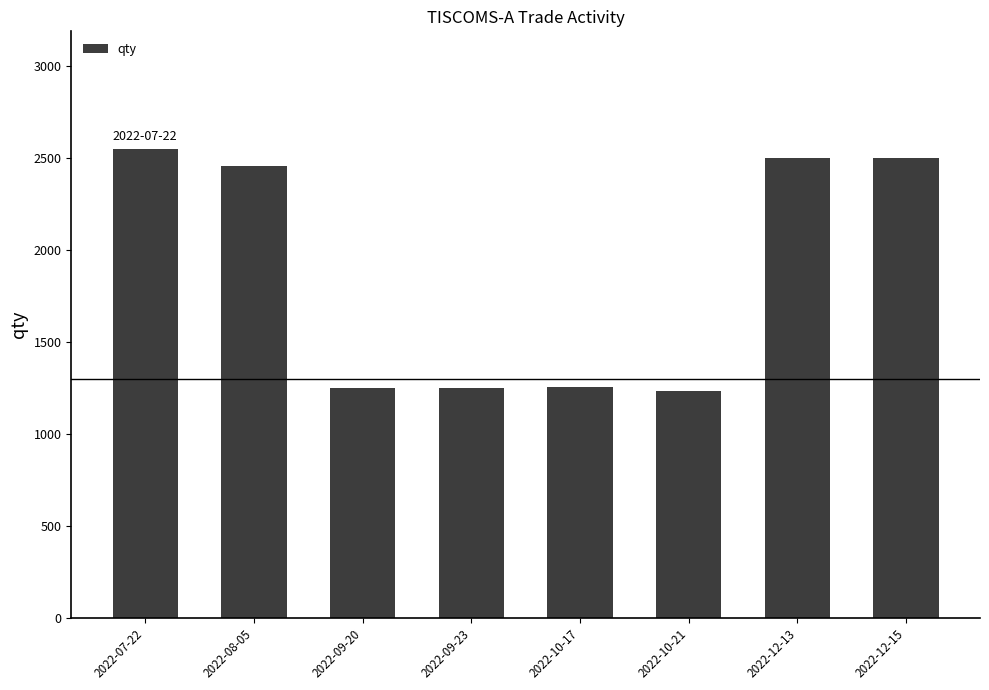

Between 2022-08-05 and 2022-10-17, which is larger?

2022-08-05